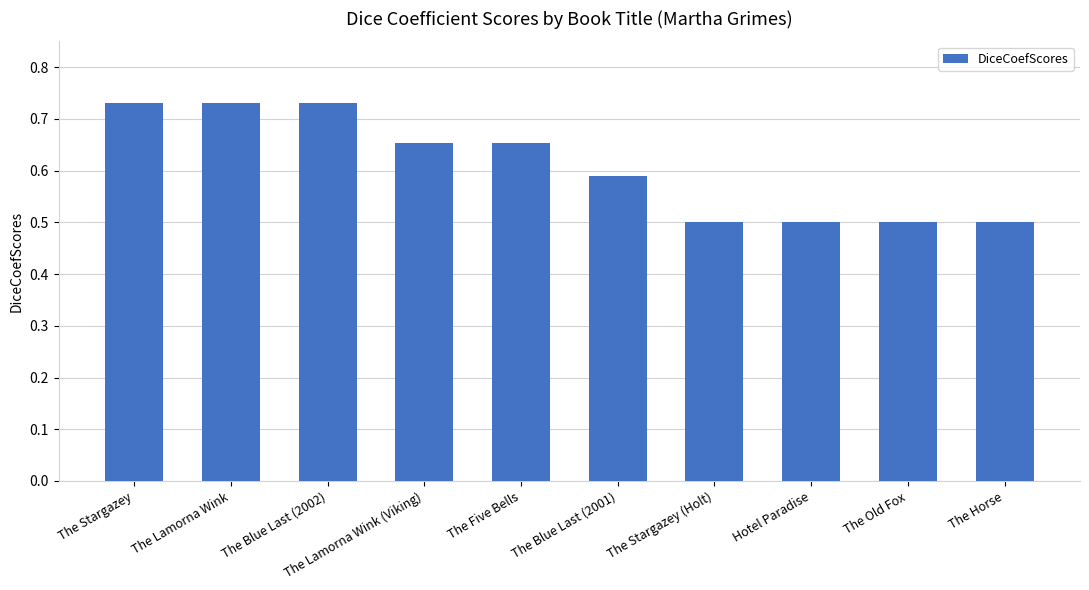

How many values are between 0 and 1?

10